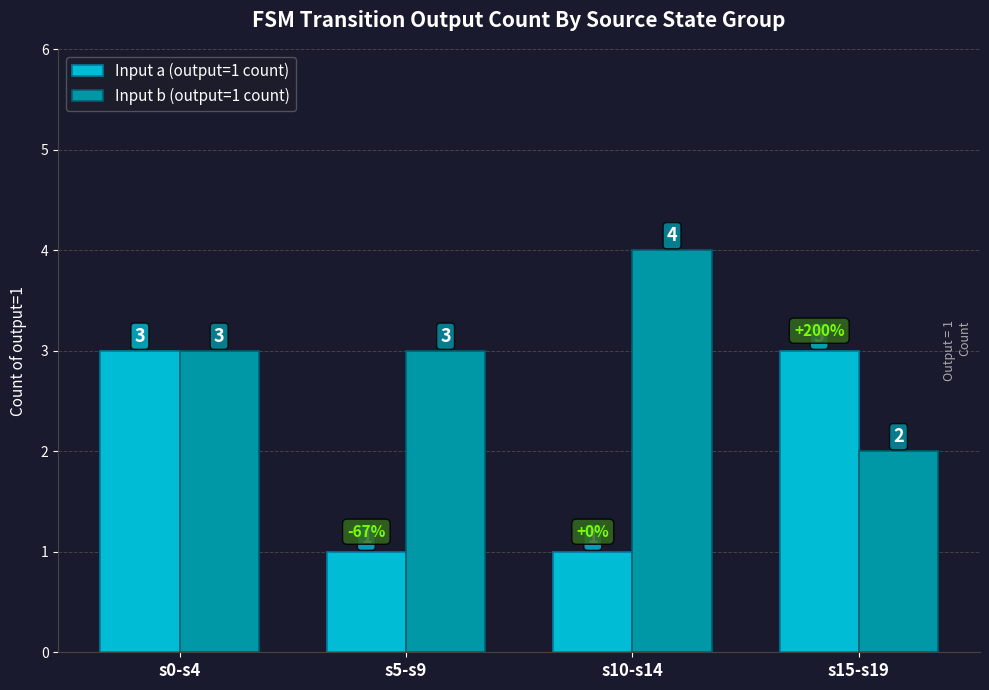

At how many categories does at least one series exceed 2?

4